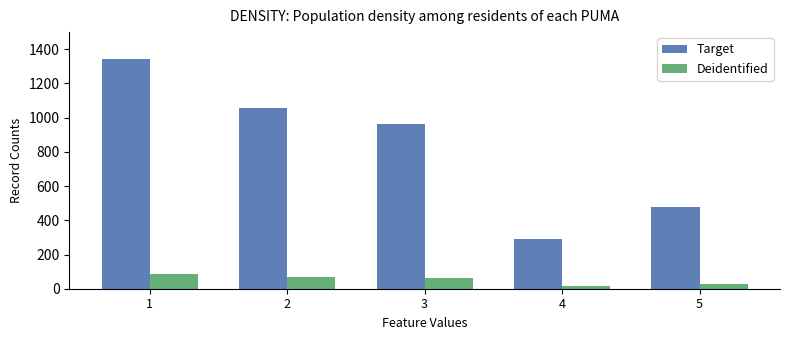

What is the sum of the Deidentified values at 4 and 2?

84